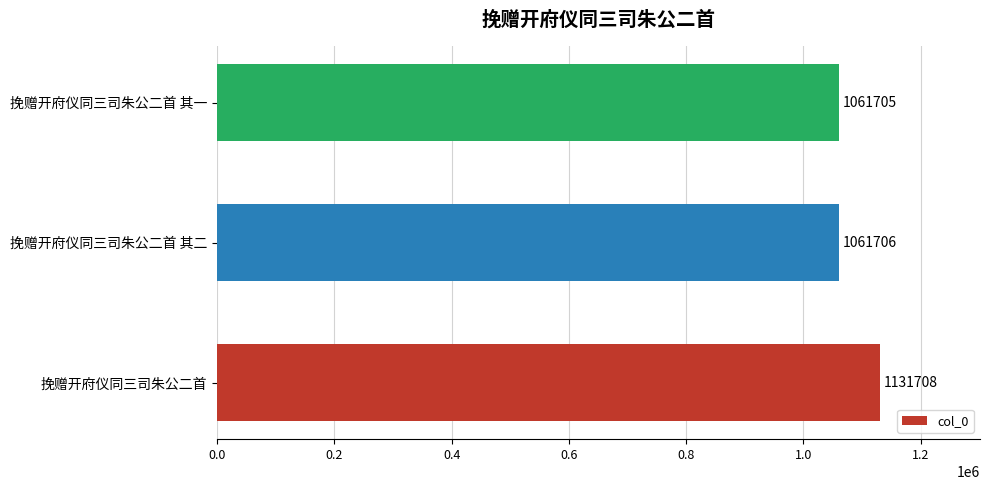

Reading bottom to top, list all the values displayed in this chart.

挽赠开府仪同三司朱公二首=1131708	挽赠开府仪同三司朱公二首 其二=1061706	挽赠开府仪同三司朱公二首 其一=1061705